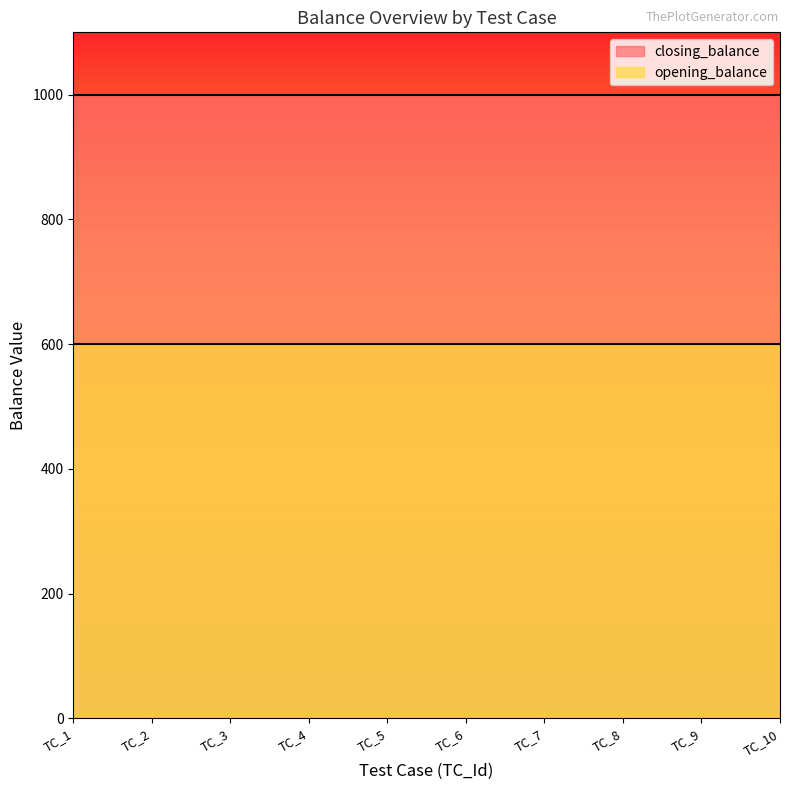

At TC_8, list the series in order from largest to smallest.

closing_balance, opening_balance